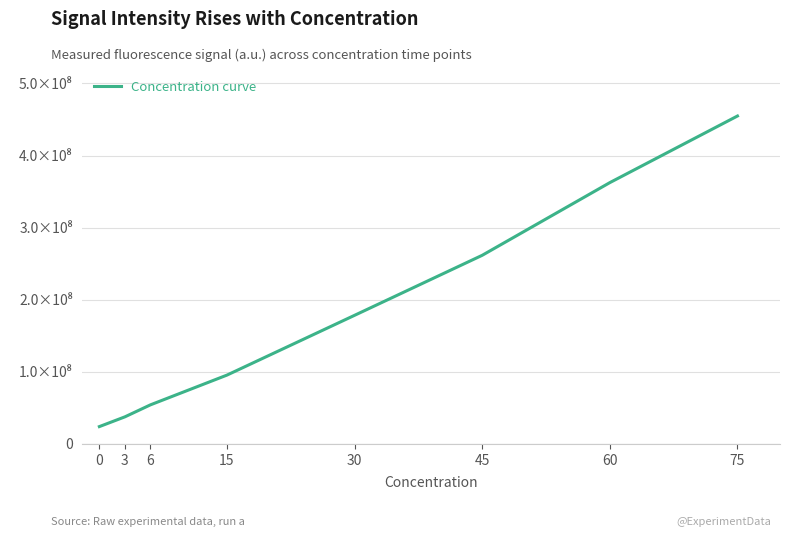

The chart shows a value of 362434400 at 60. True or false?

True